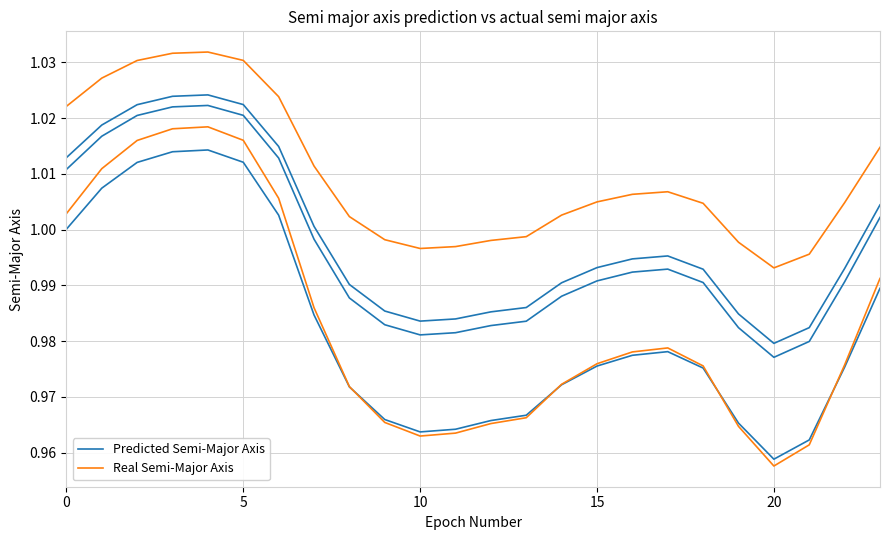

Rank the series by their average value, from highest to lowest.

Predicted Semi-Major Axis, Real Semi-Major Axis